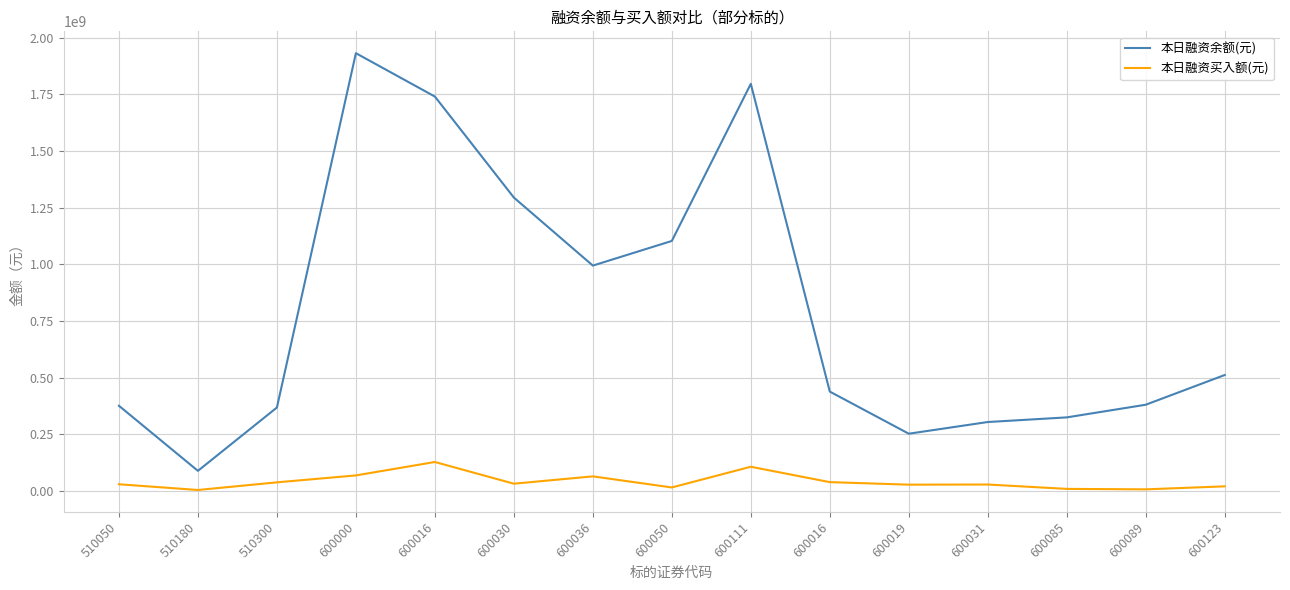

What are all the series names shown in the legend?

本日融资余额(元), 本日融资买入额(元)